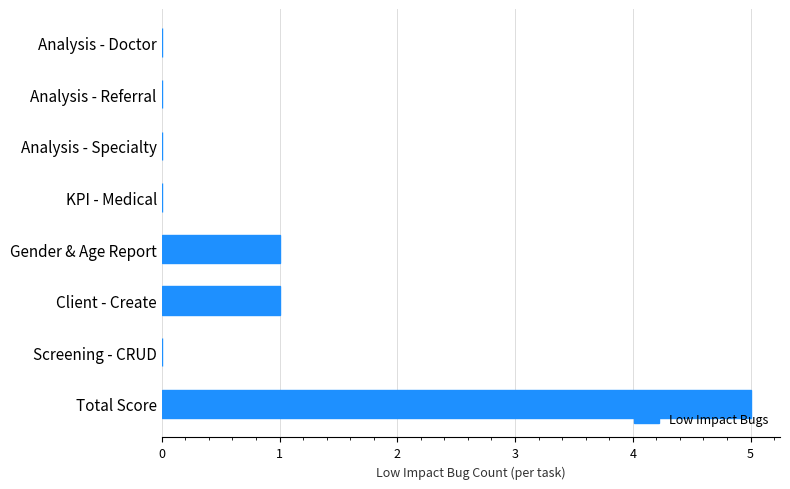

The chart shows a value of 1 at Client - Create. True or false?

True